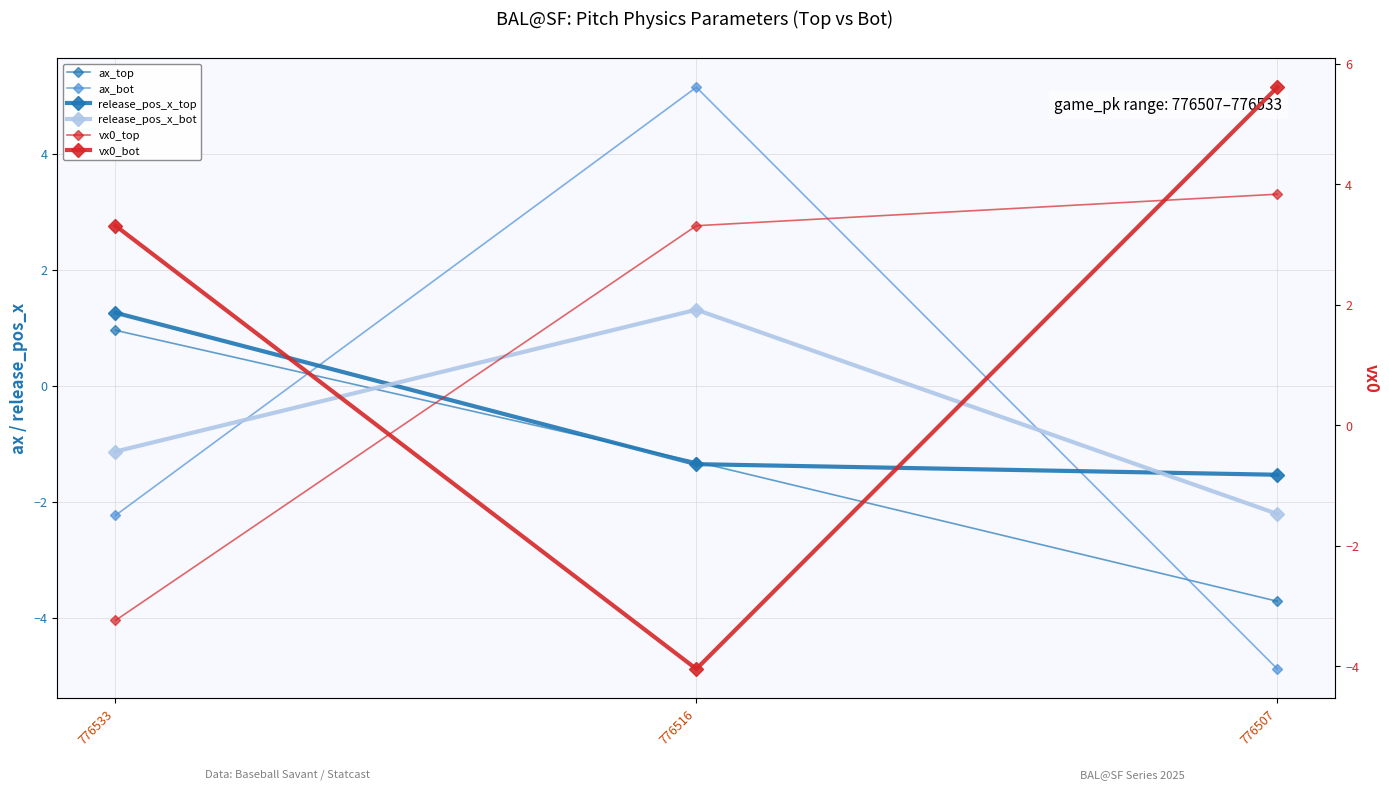

Is it true that ax_top equals -1.3 at 776516?

True